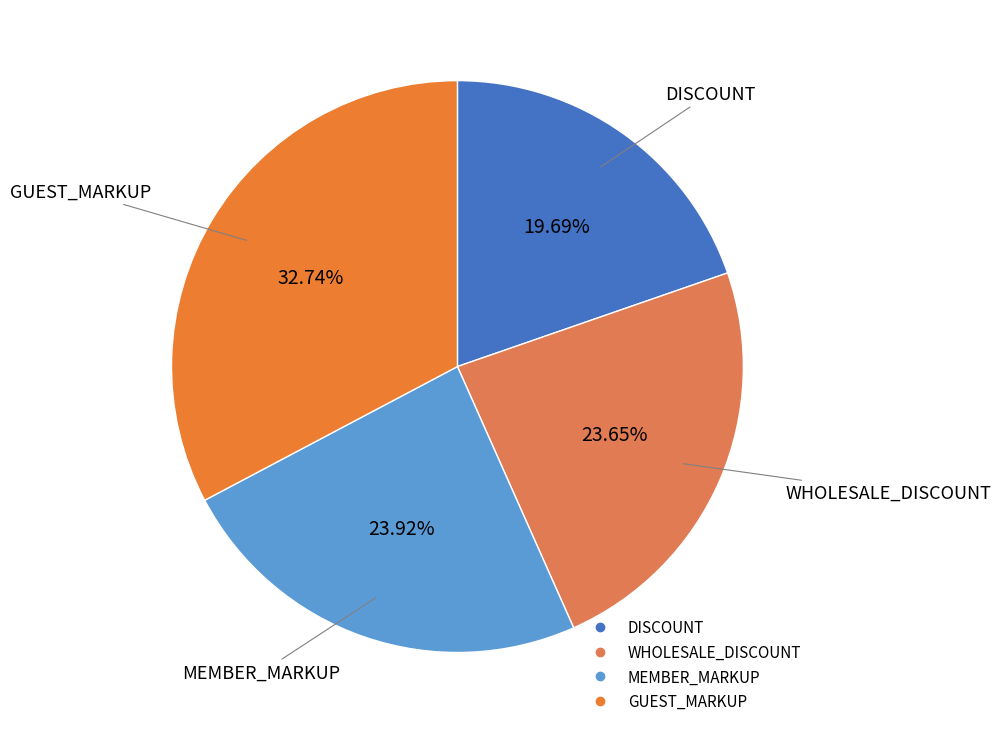

What is the total percentage of MEMBER_MARKUP and WHOLESALE_DISCOUNT?

47.6%